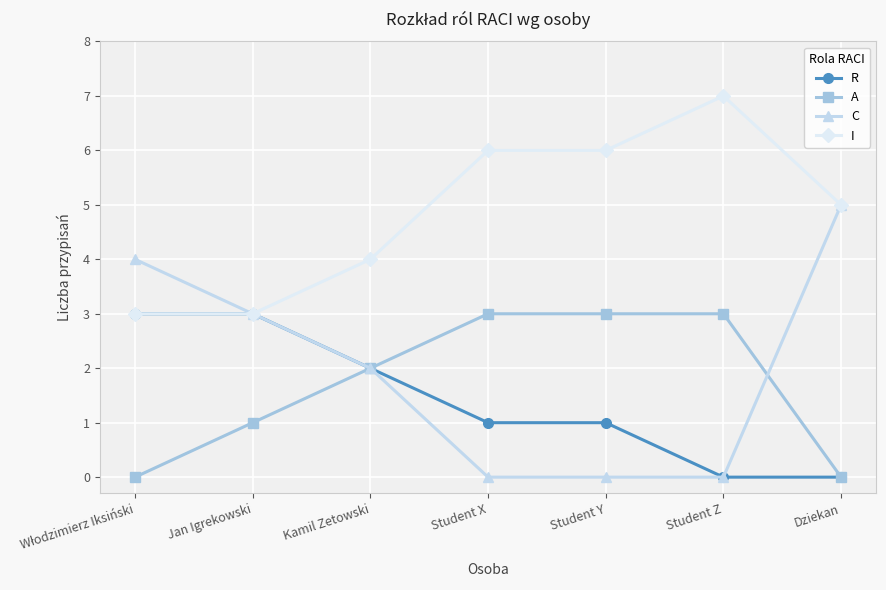

How many lines are shown in the chart?

4